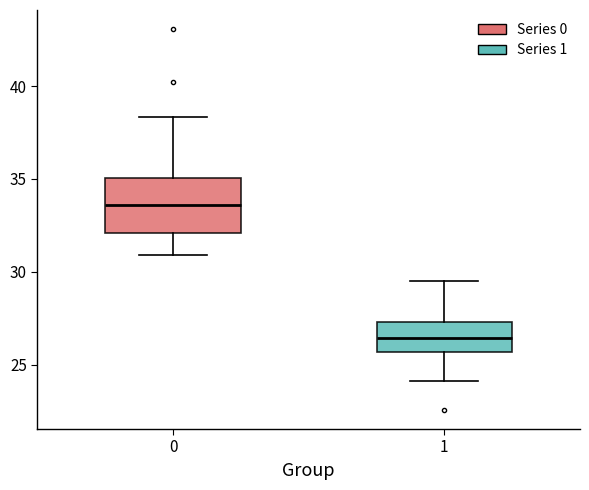

Which box has the highest median line?

0